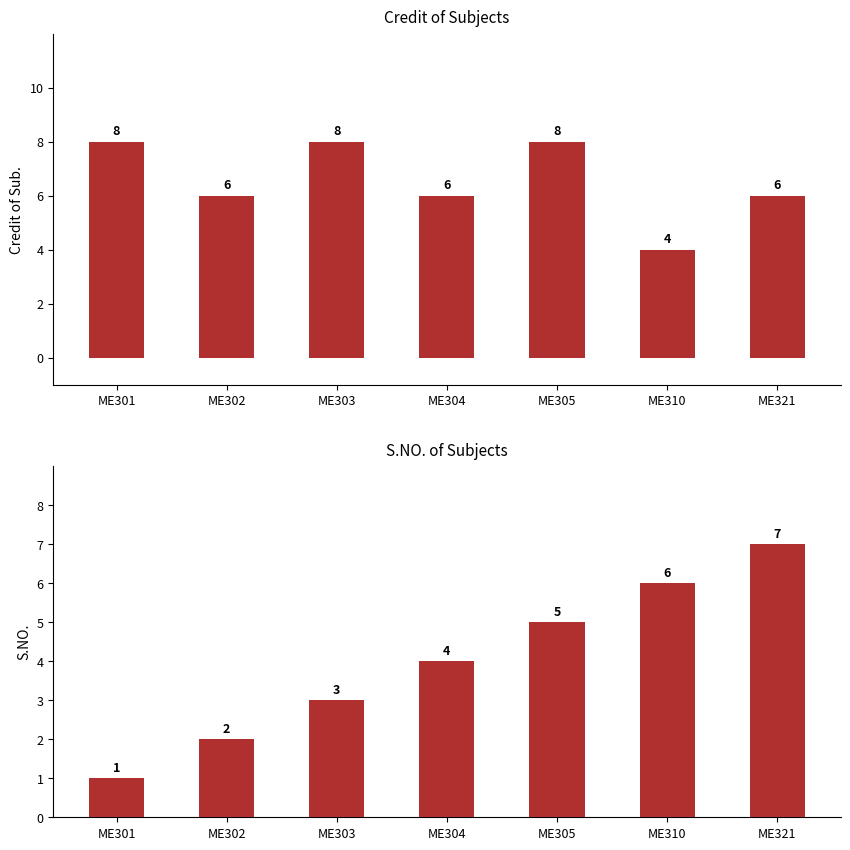

Which category has the lowest value across all series?

ME301